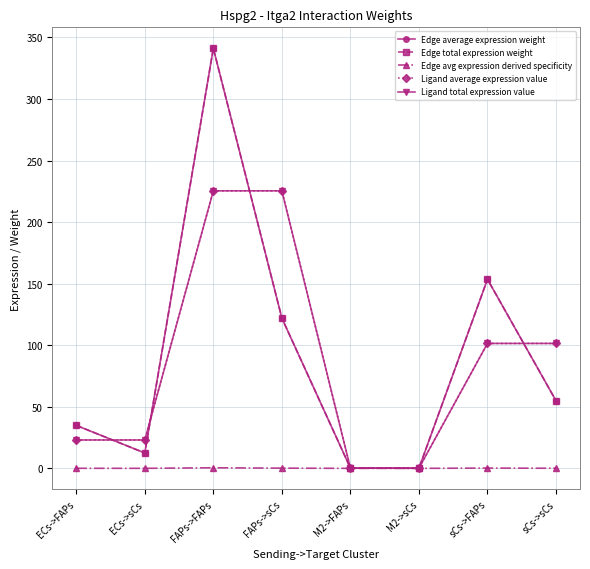

Is it true that Edge avg expression derived specificity equals 0.0 at ECs->FAPs?

False